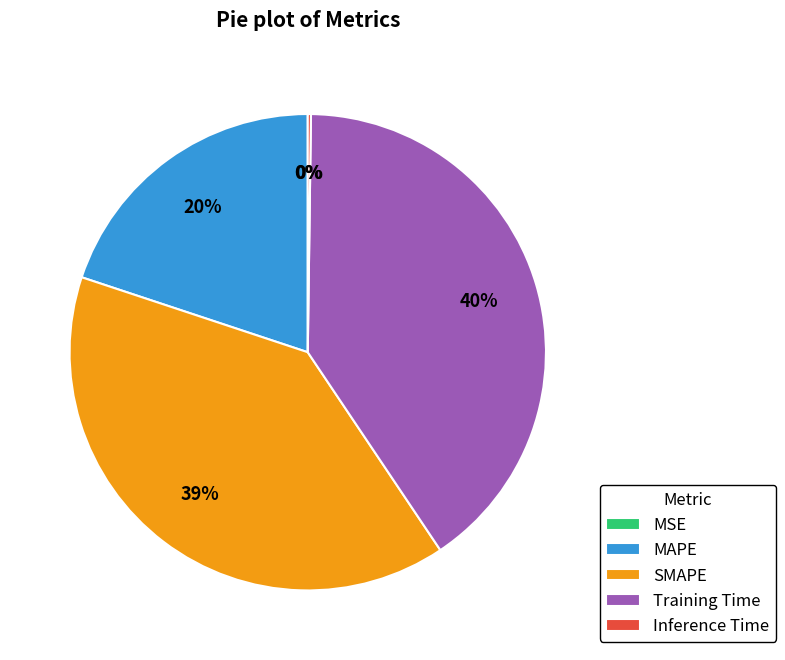

Combined, do MAPE and SMAPE account for over 50%?

Yes